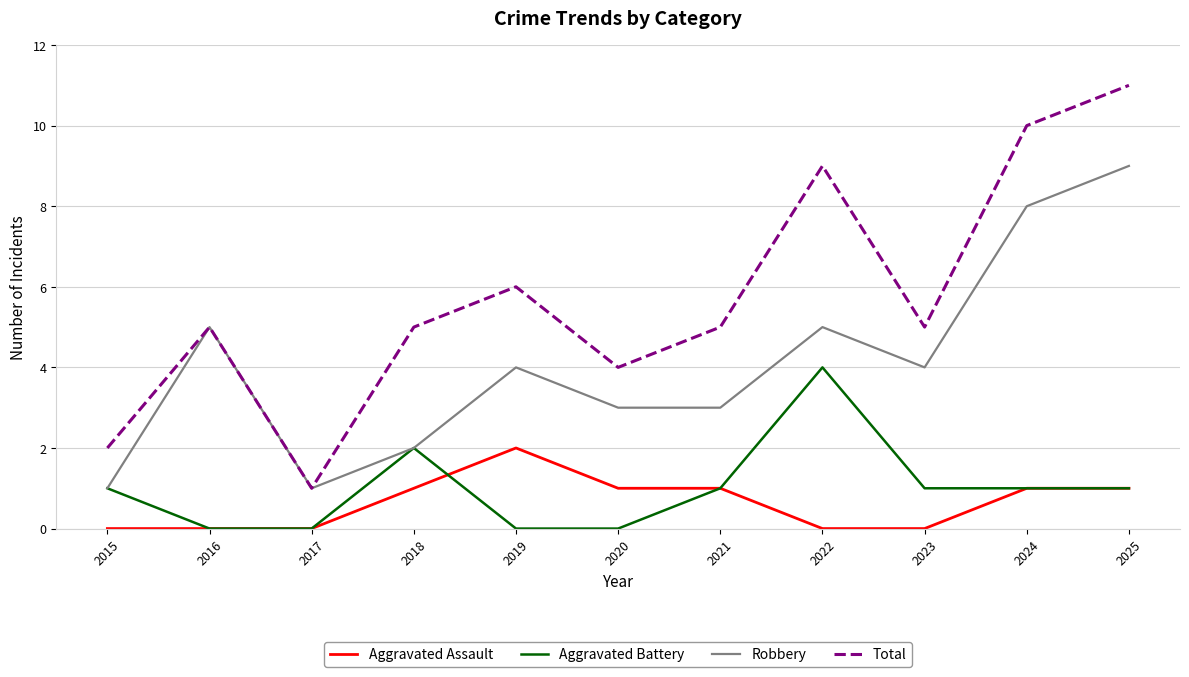

Reading left to right, extract all data points from this chart.

Aggravated Assault: 2015=0	2016=0	2017=0	2018=1	2019=2	2020=1	2021=1	2022=0	2023=0	2024=1	2025=1
Aggravated Battery: 2015=1	2016=0	2017=0	2018=2	2019=0	2020=0	2021=1	2022=4	2023=1	2024=1	2025=1
Robbery: 2015=1	2016=5	2017=1	2018=2	2019=4	2020=3	2021=3	2022=5	2023=4	2024=8	2025=9
Total: 2015=2	2016=5	2017=1	2018=5	2019=6	2020=4	2021=5	2022=9	2023=5	2024=10	2025=11